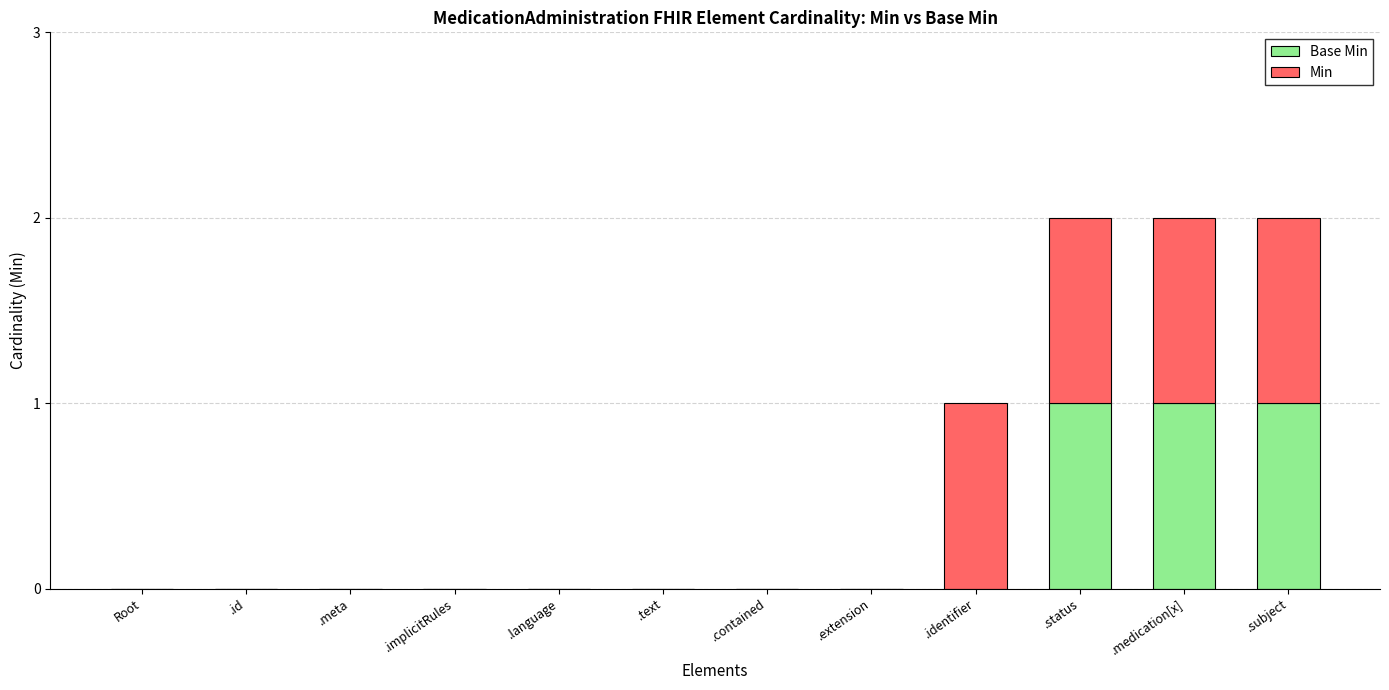

Is it true that Base Min equals 1 at .implicitRules?

False